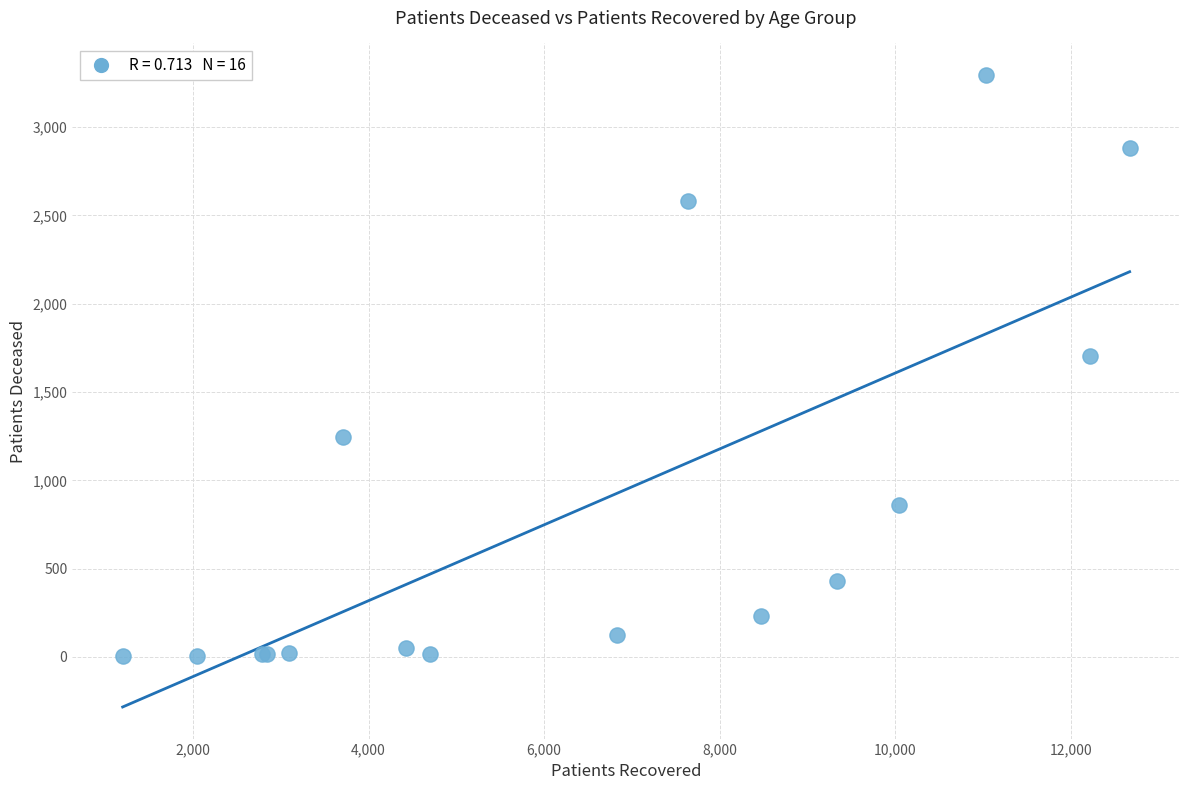

What Y value in the scatter plot is closest to 1649?

1704